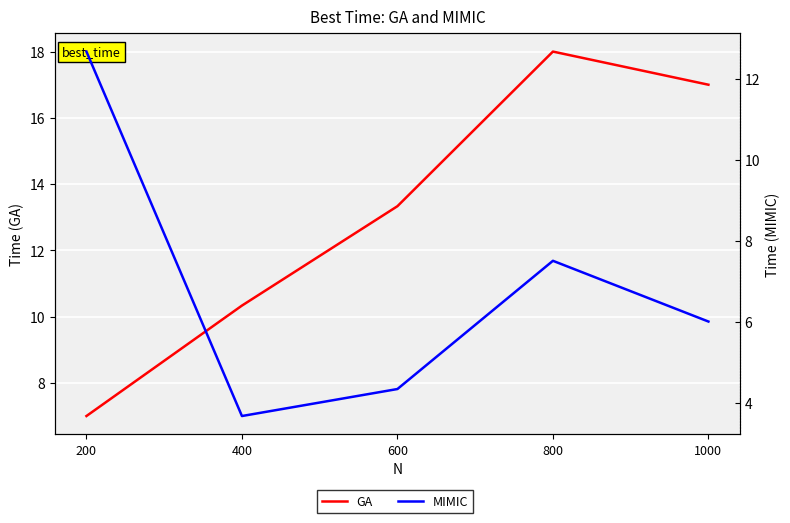

Where is GA nearest to the value 12?

600